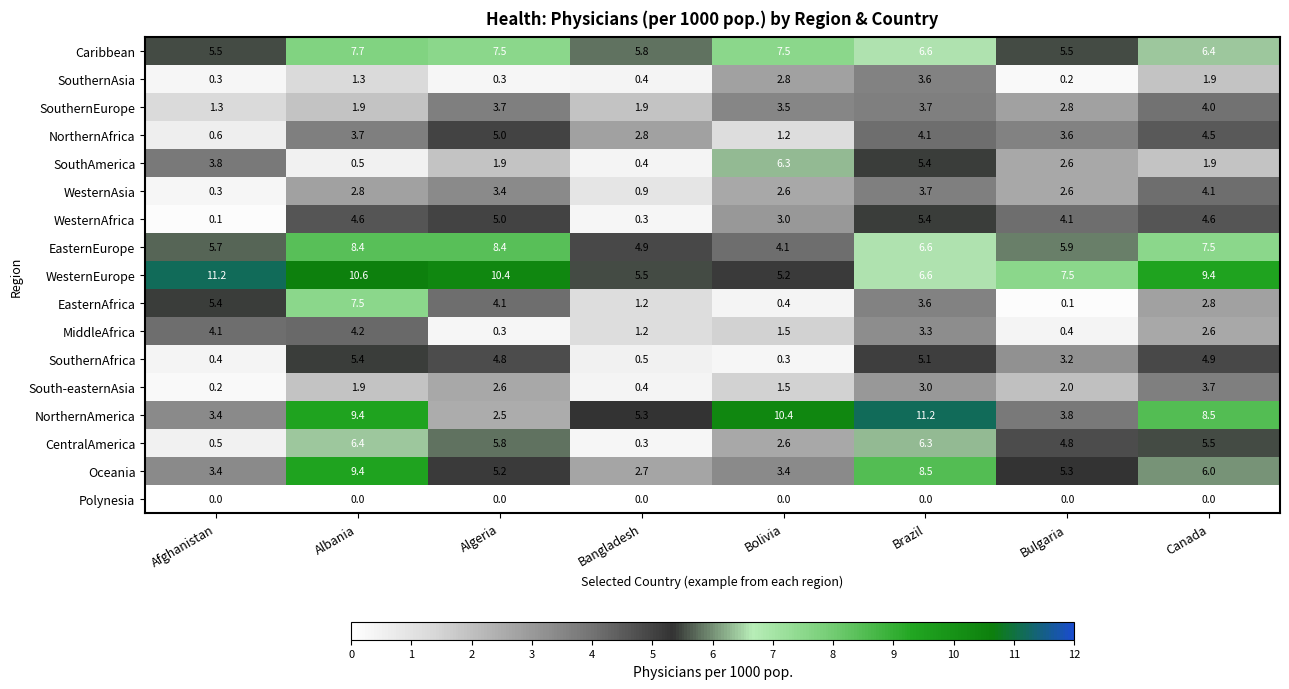

What is the difference between the WesternAsia values at Algeria and Canada?

0.7